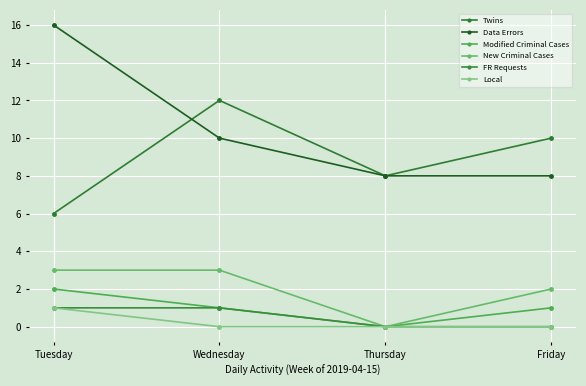

What is the value of the New Criminal Cases point at the 2nd from the left?

3